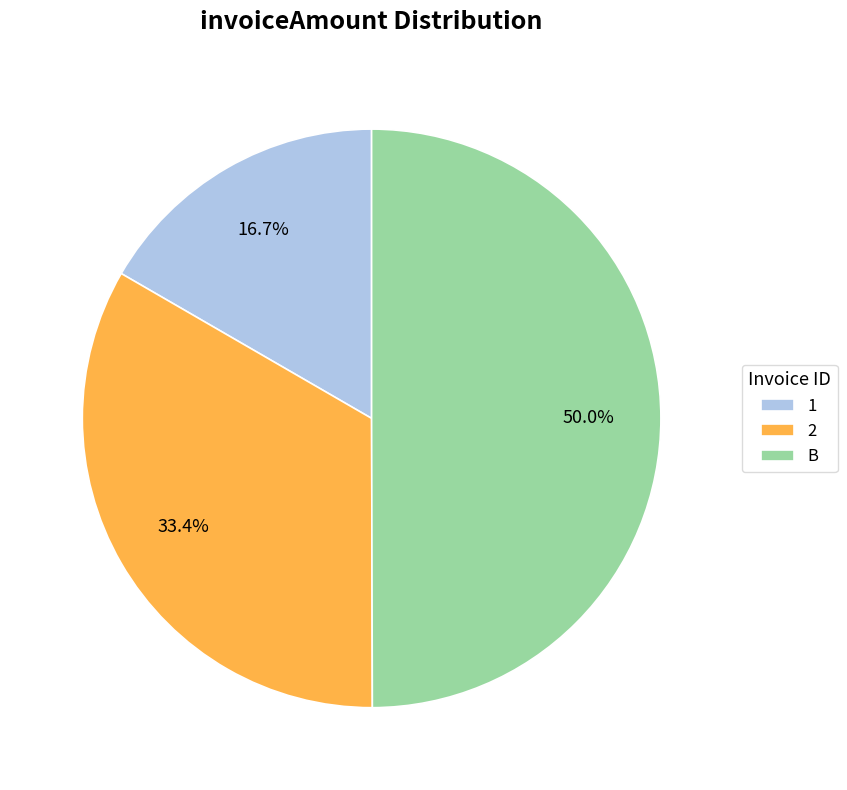

What is the ratio of the value at 1 to the value at B?

0.3